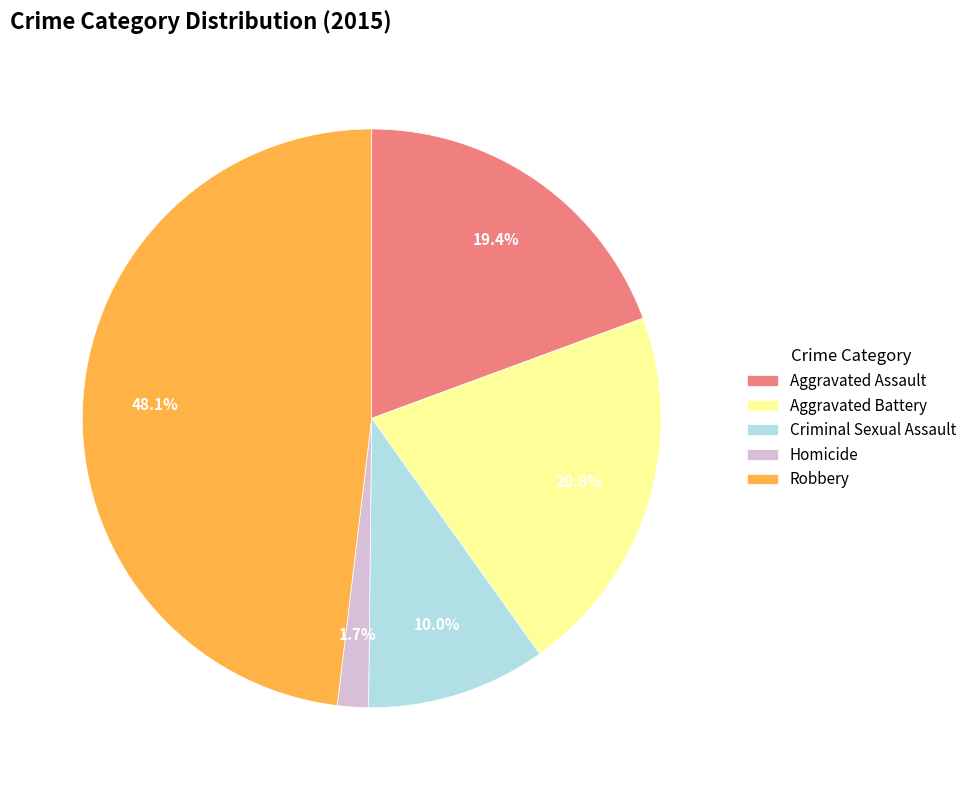

Which category has the smallest portion of the pie?

Homicide